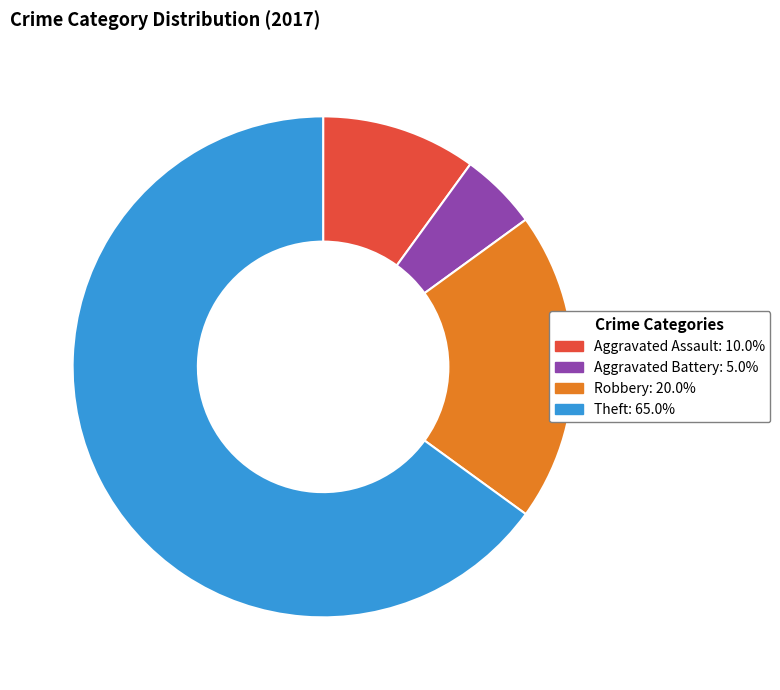

Is Aggravated Battery: 5.0% the majority of the pie?

No